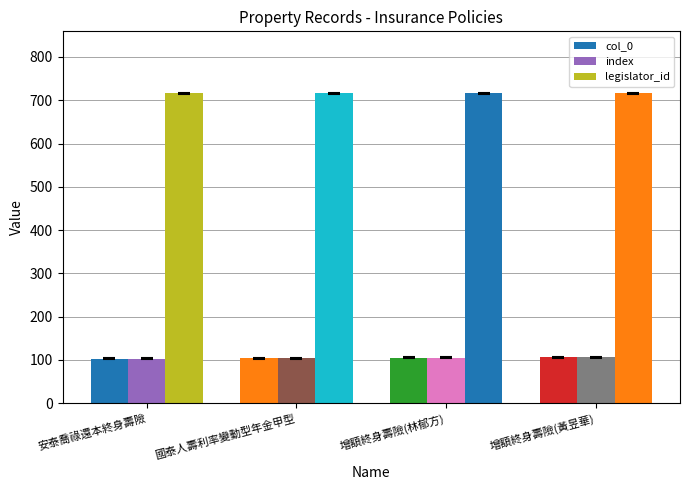

Does the chart contain stacked bars?

No